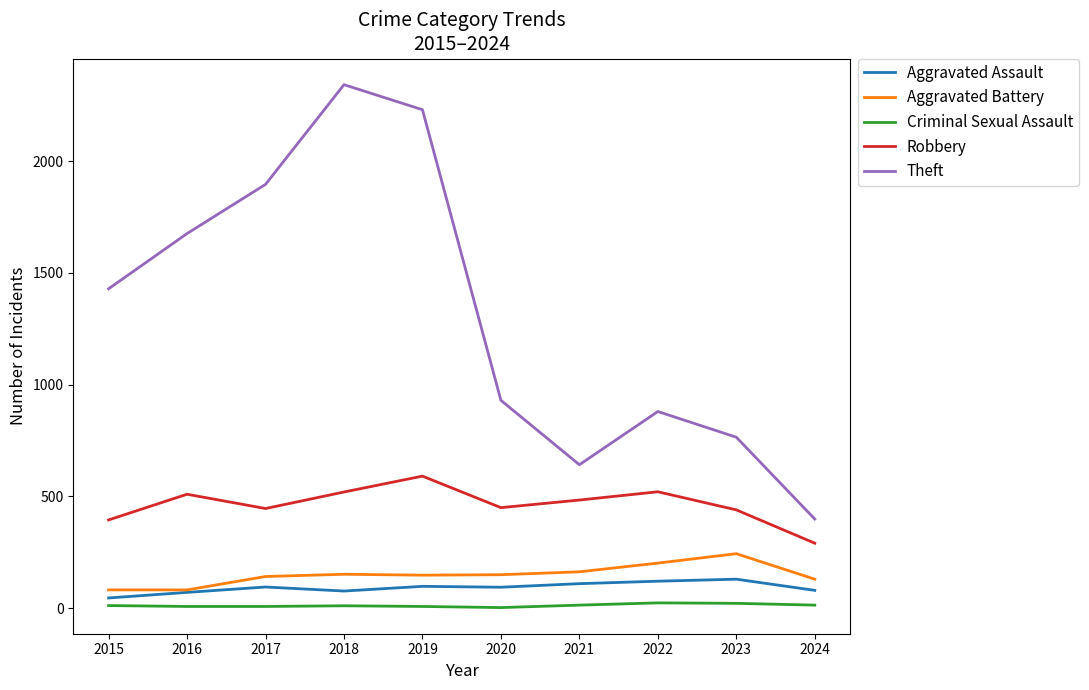

Which series has the widest spread of values?

Theft